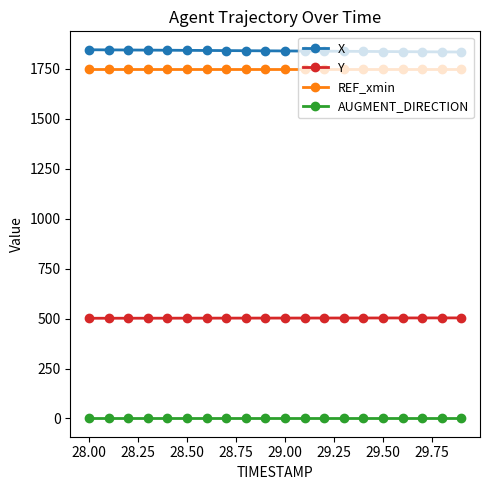

List the series in order of their peak value, highest first.

X, REF_xmin, Y, AUGMENT_DIRECTION